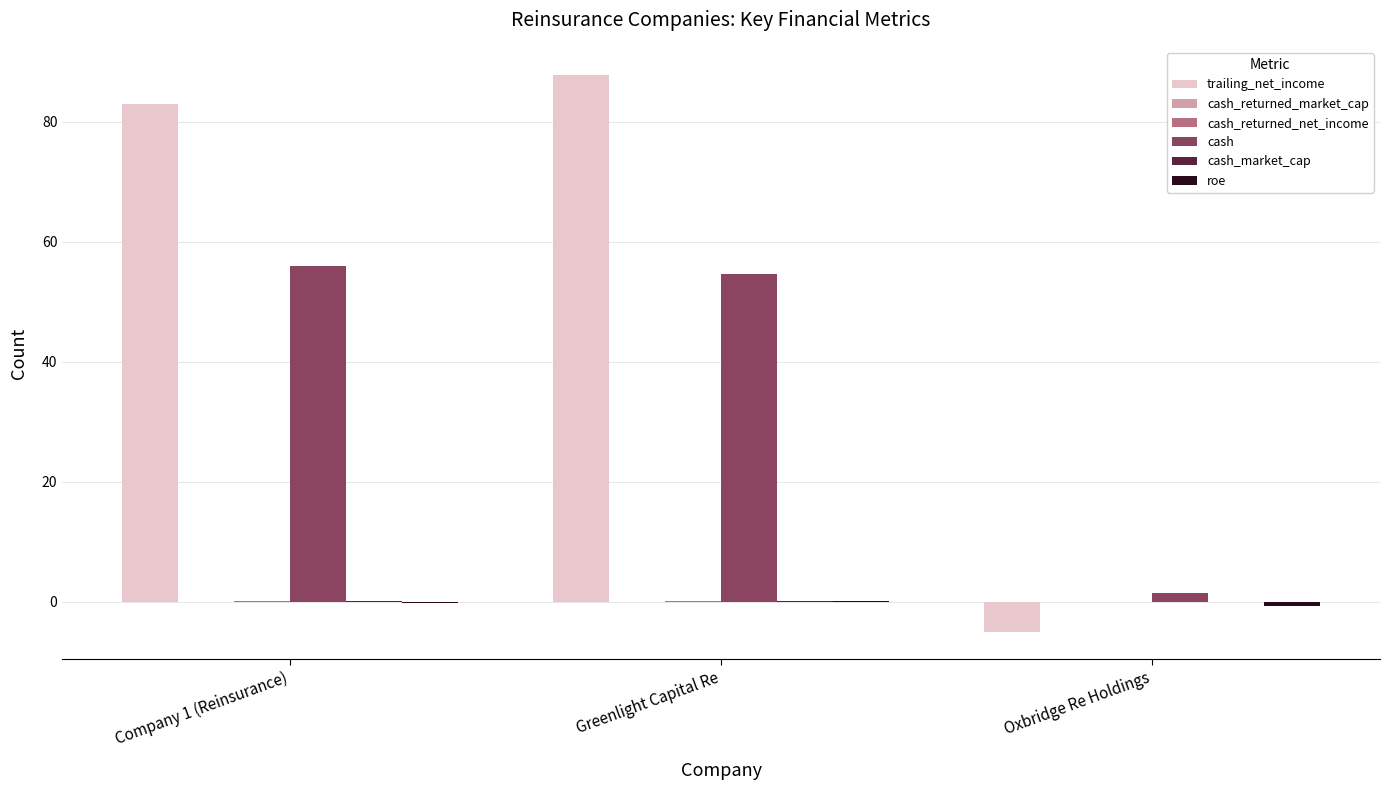

What is the spread (max minus min) of values at Greenlight Capital Re?

87.8